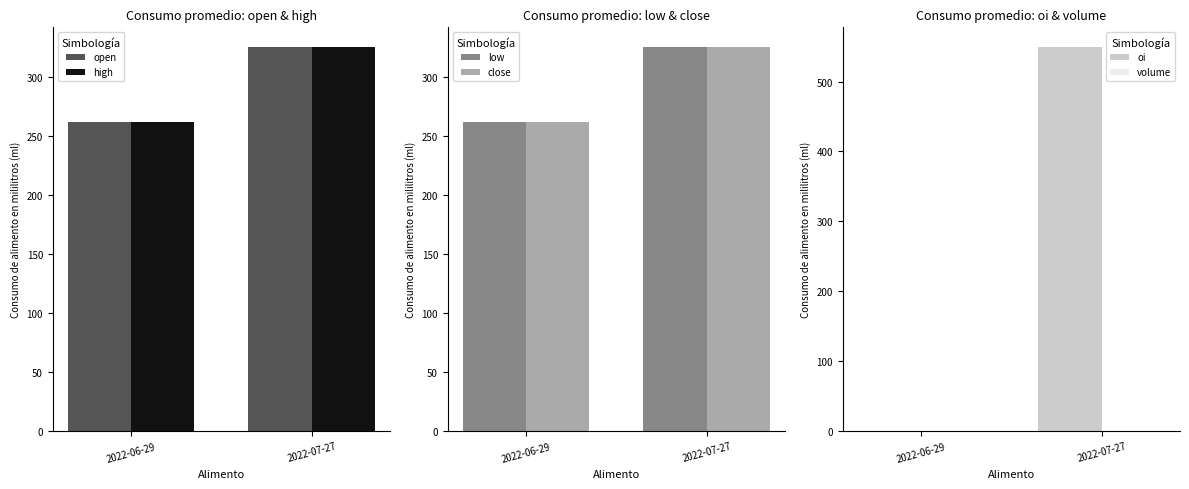

Is it true that low equals 262 at 2022-06-29?

True